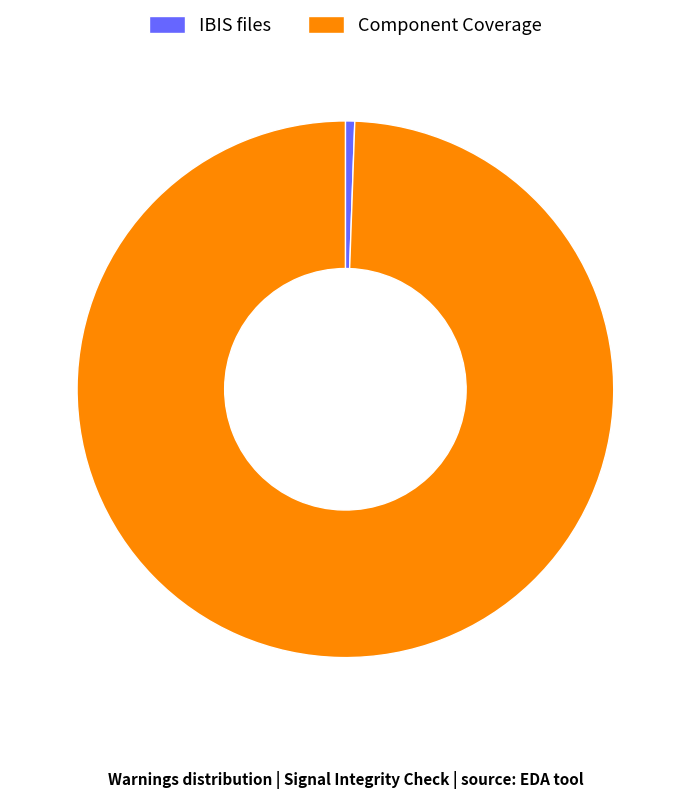

Does IBIS files represent more than half of the total?

No